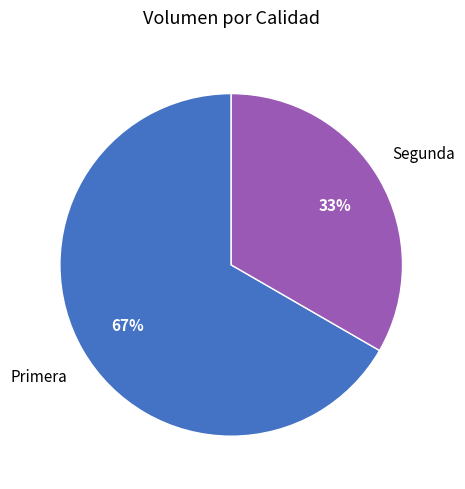

Is there a majority slice in this chart?

Yes